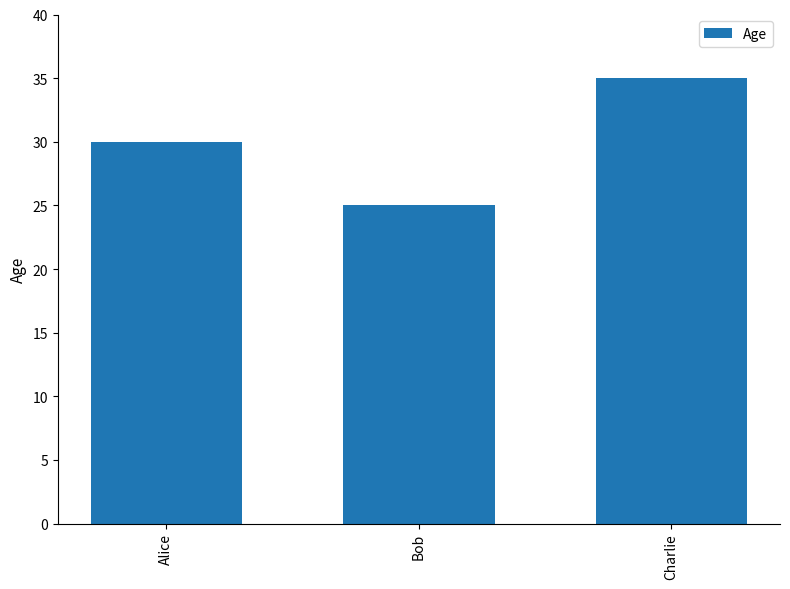

True or false: the data shows 5 at Bob.

False